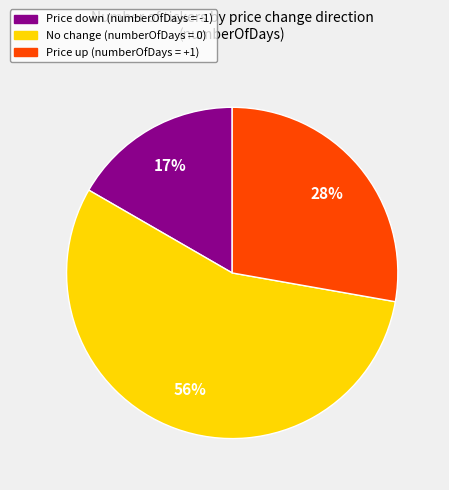

To the nearest percent, what is the difference between the largest and smallest slice percentages?

39%